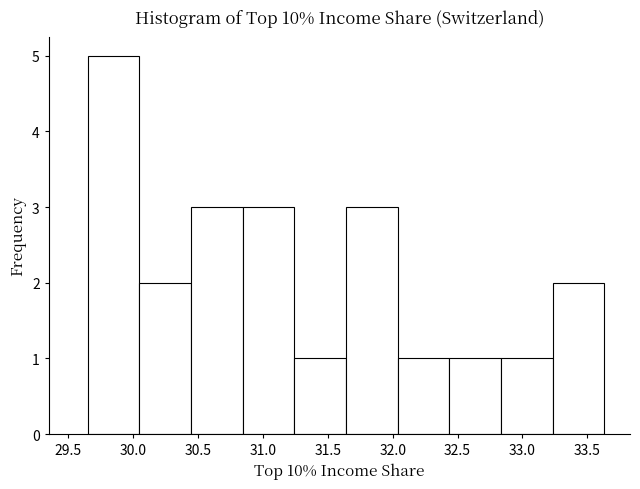

Reading left to right, transcribe this chart: for each bar, give the range it covers on the x-axis and its height. Neither the bar edges nor the heights are printed on the chart, so give them approximately, as read against the axes.

29.65 to 30.05: 5
30.05 to 30.45: 2
30.45 to 30.85: 3
30.85 to 31.25: 3
31.25 to 31.65: 1
31.65 to 32.05: 3
32.05 to 32.45: 1
32.45 to 32.85: 1
32.85 to 33.25: 1
33.25 to 33.65: 2